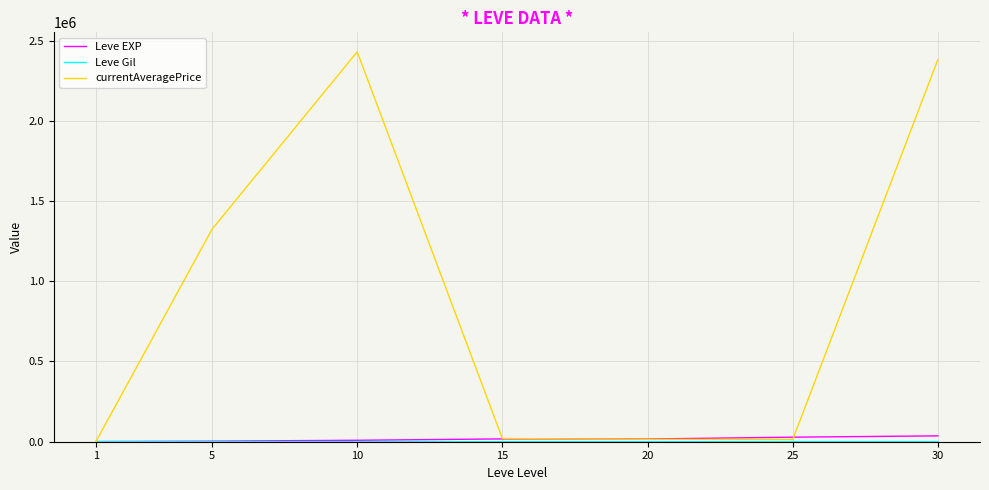

How many distinct data groups are displayed?

3